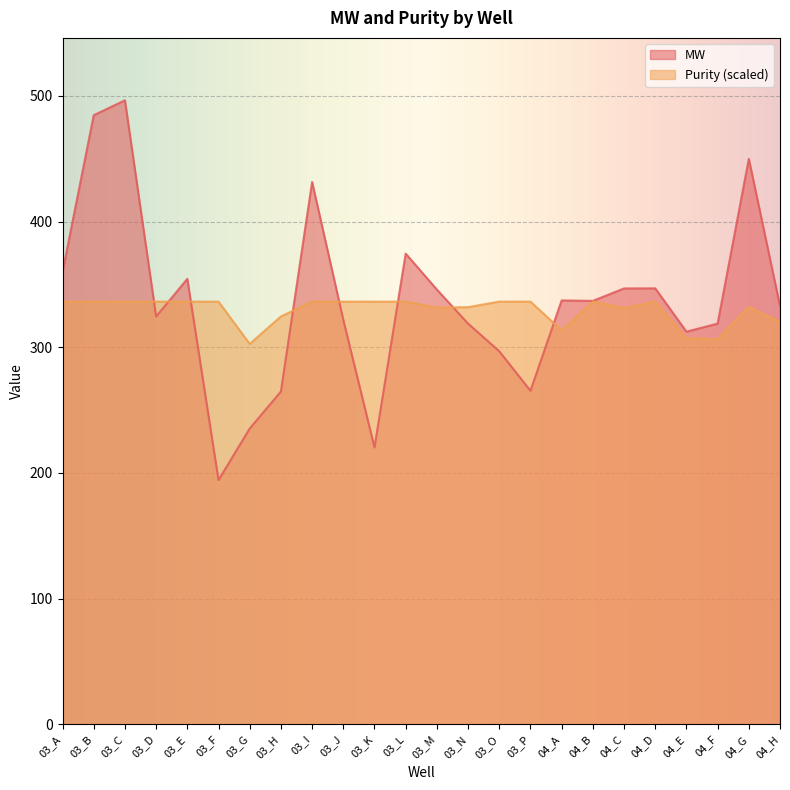

What is the value of the MW point at the 9th from the left?

431.4